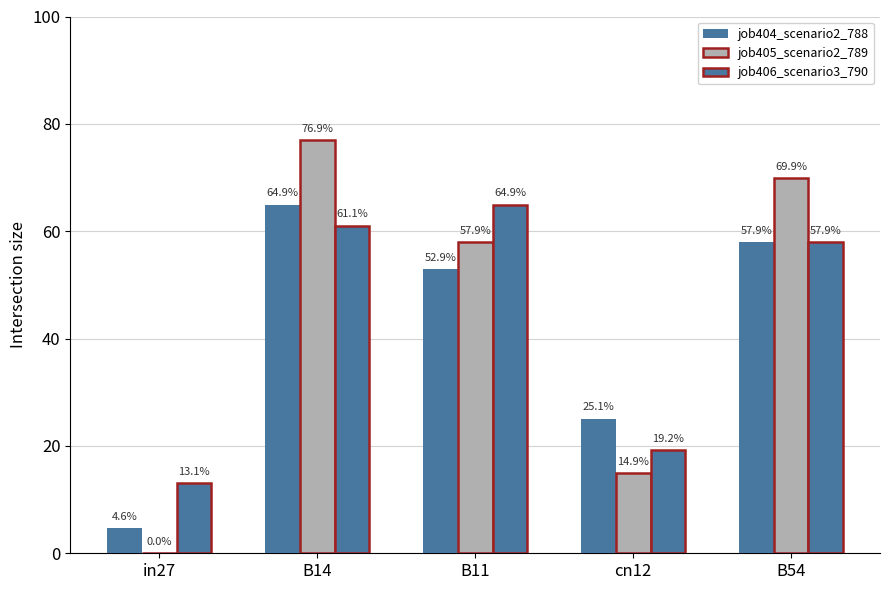

Are the bars grouped side by side (vs. stacked)?

Yes